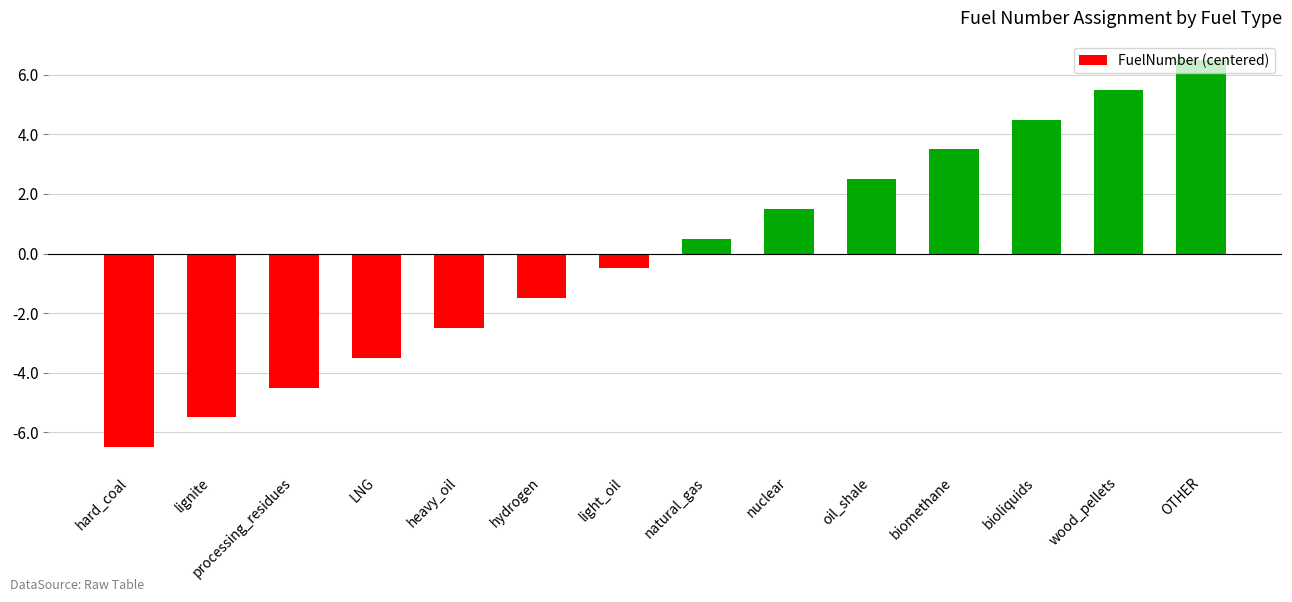

Is it true that the value at hard_coal is -6.5?

True